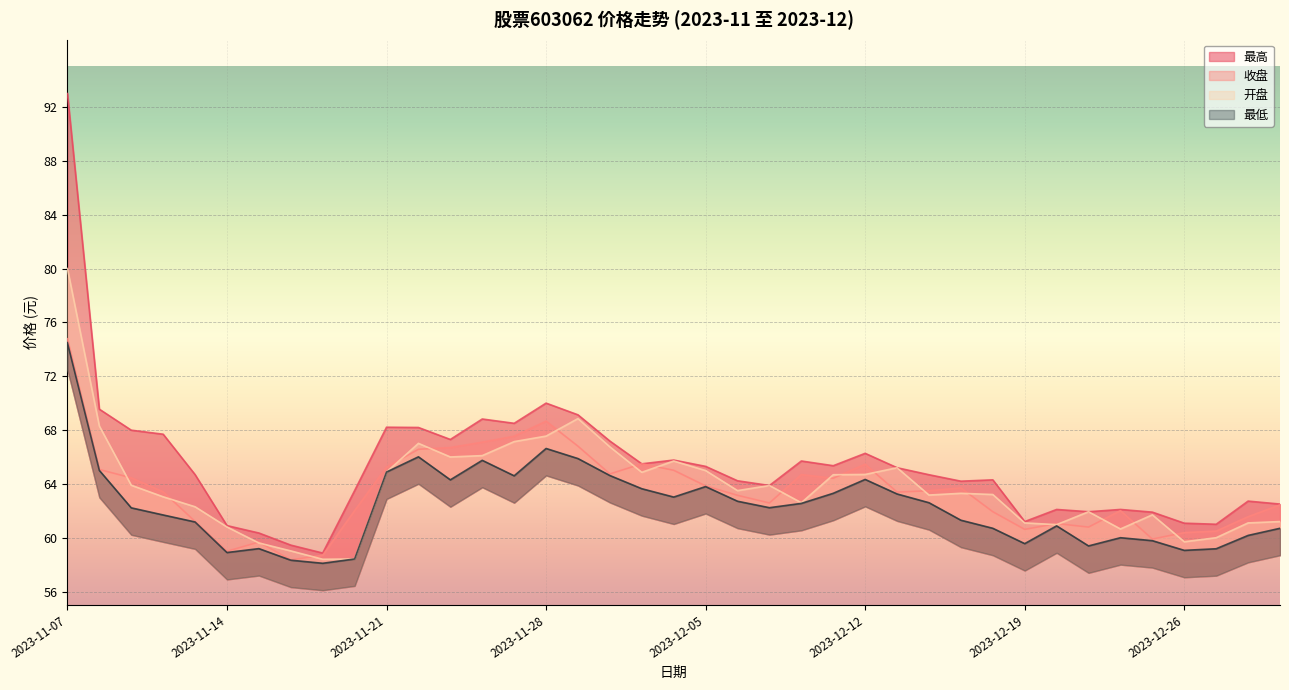

What is the label of the 36th point from the right?

2023-11-10